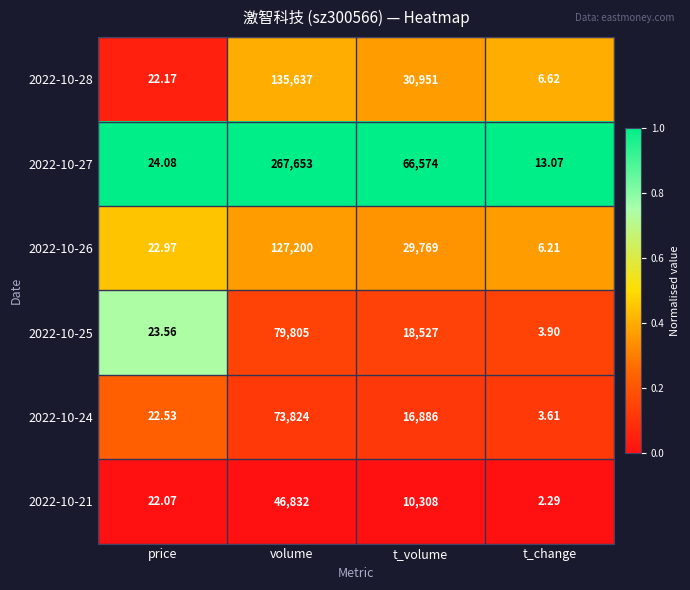

Which category has the highest value in the 2022-10-25 series?

volume